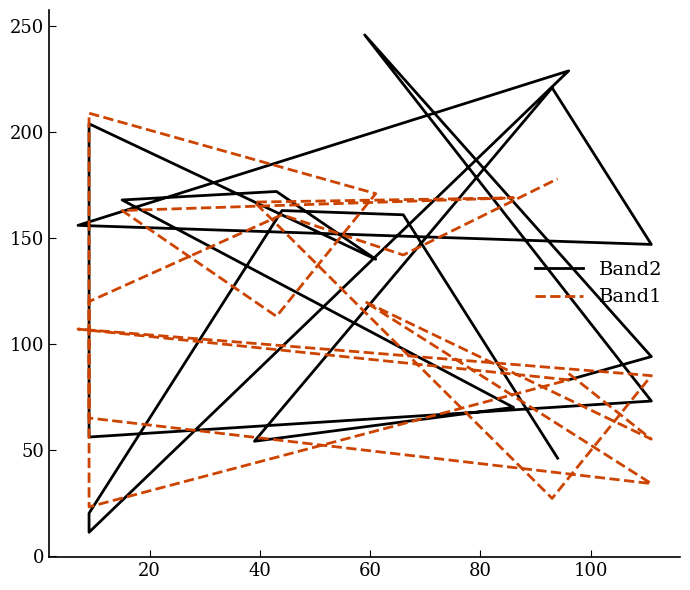

What are all the series names shown in the legend?

Band2, Band1